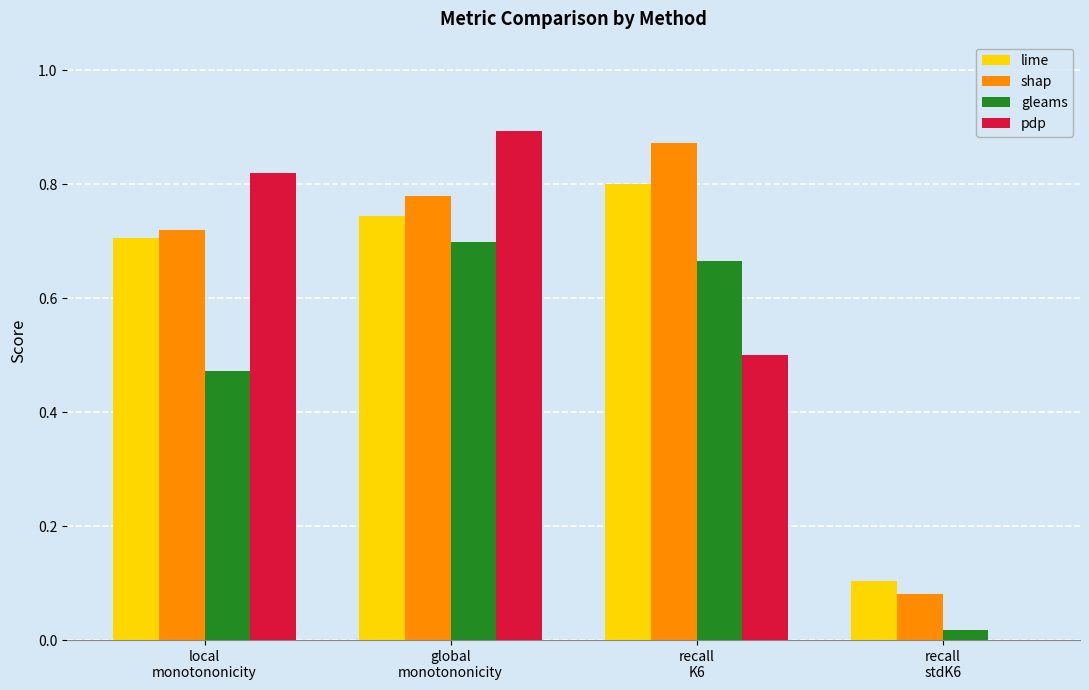

What is the sum of all shap values?

2.5